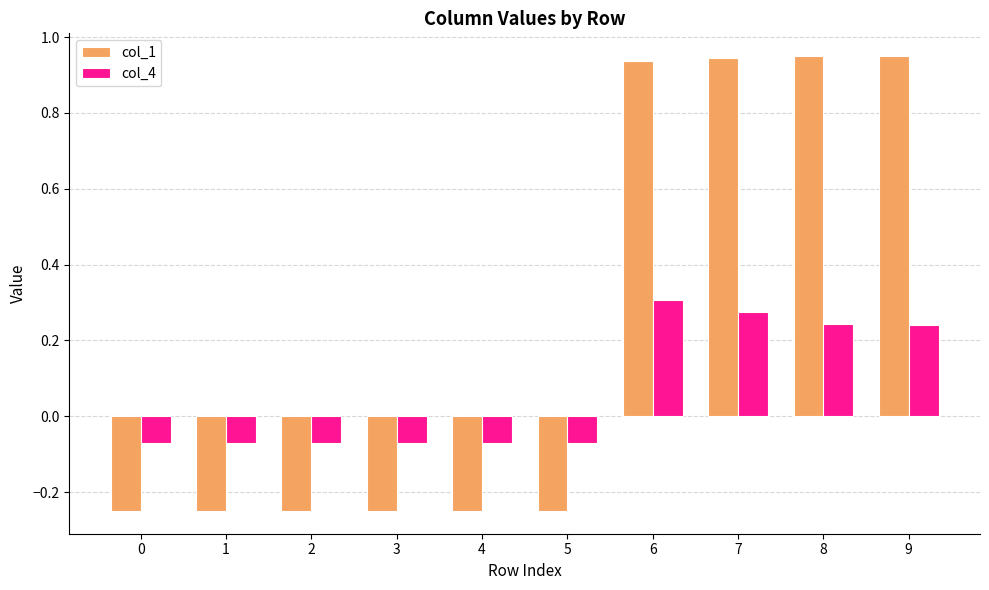

Which series has the largest range (max minus min)?

col_1